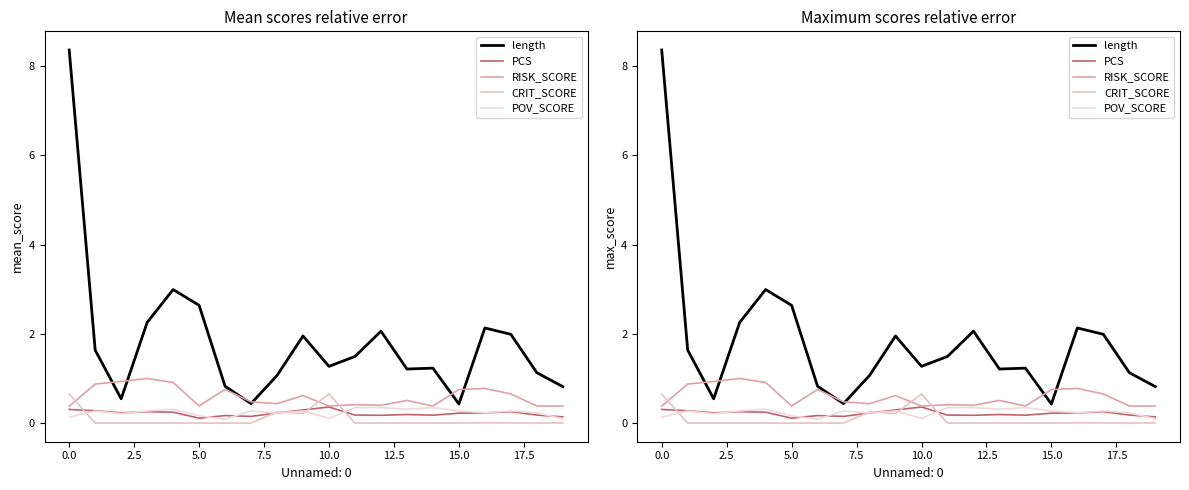

How many lines are shown in the chart?

5